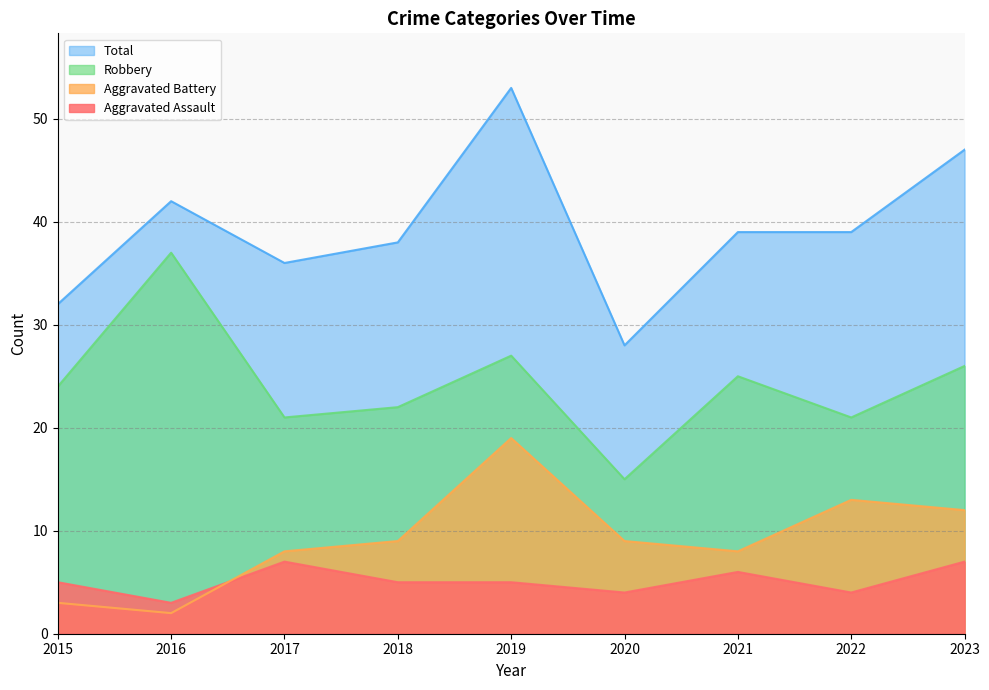

At which category does the chart reach its minimum across all series?

2016